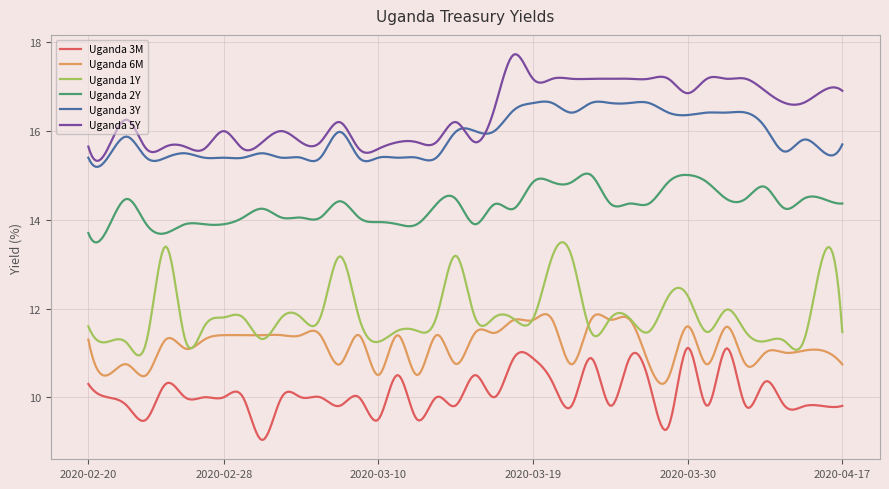

True or false: Uganda 1Y and Uganda 3Y intersect in this chart.

False